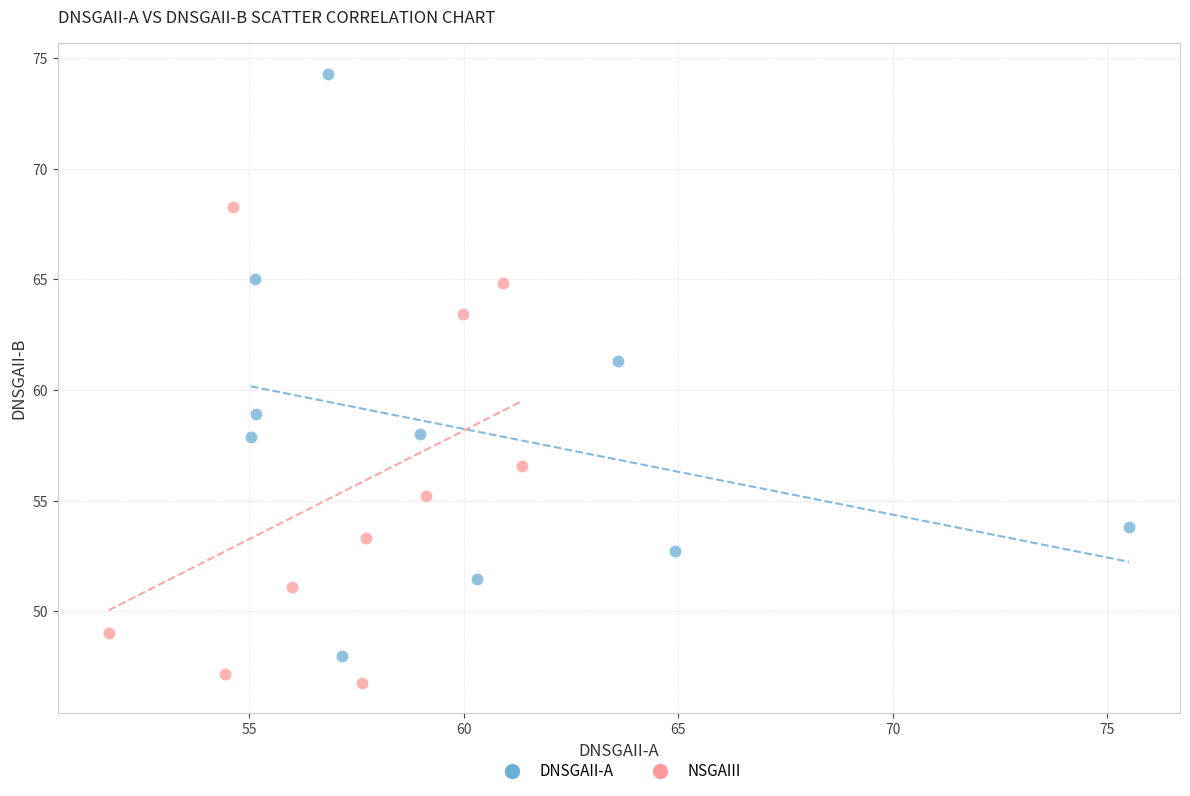

Which series contains the highest Y value?

DNSGAII-A